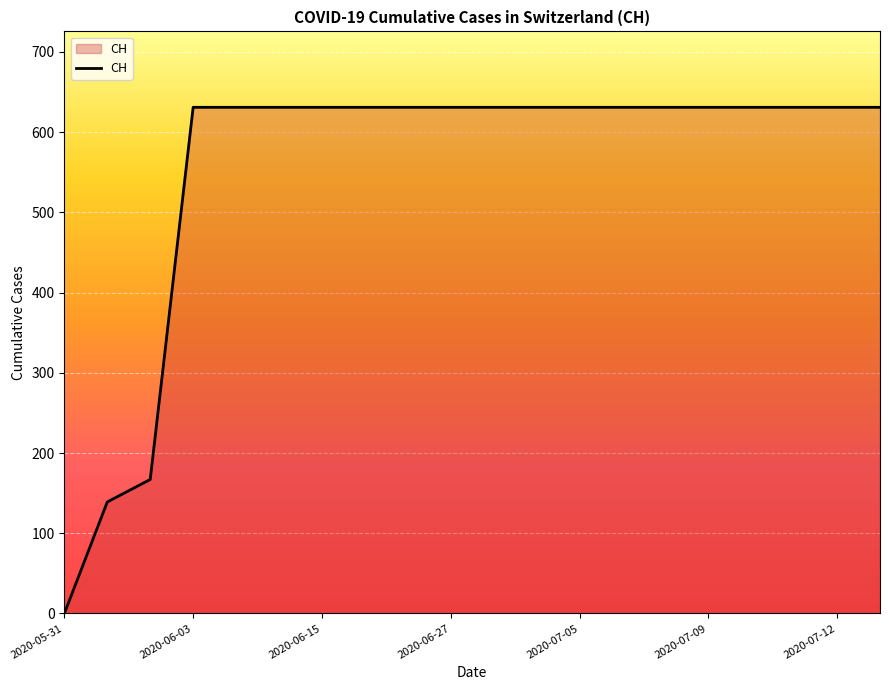

What is the difference between the maximum and minimum values?

631